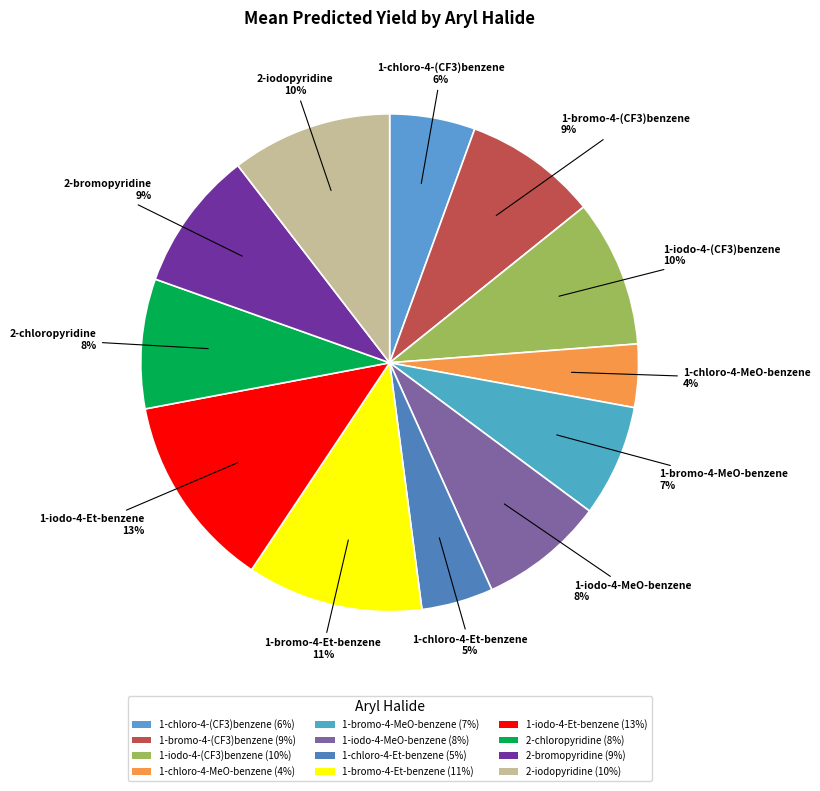

How many slices are in this pie chart?

12